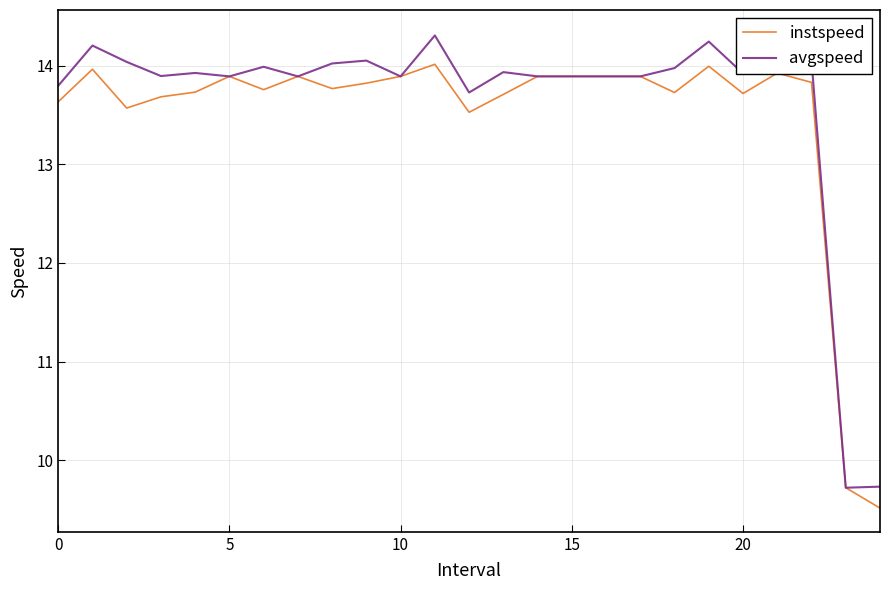

Count the number of categories in the chart.

25